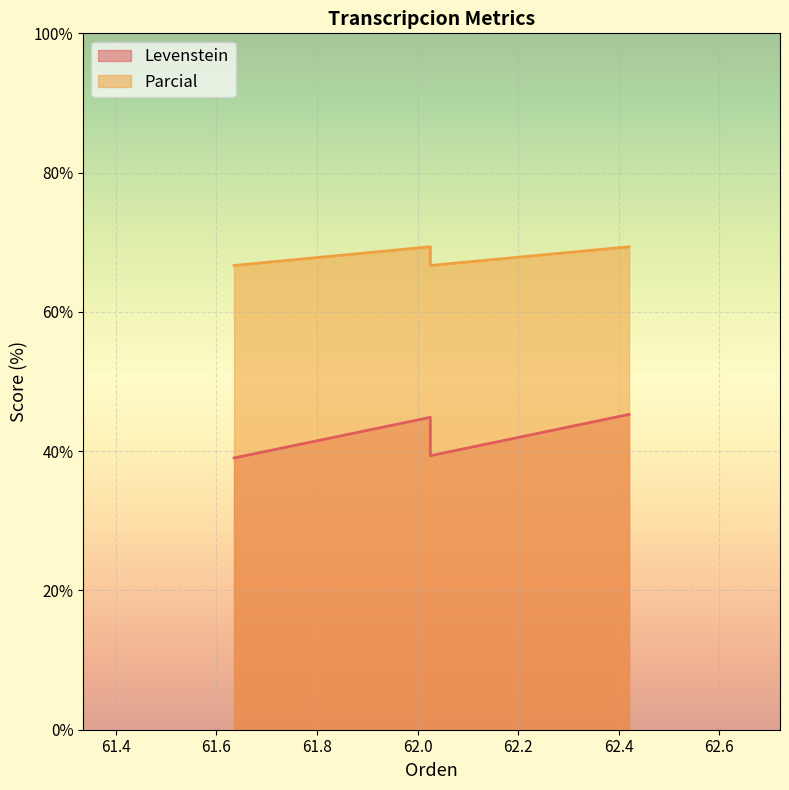

Reading left to right, extract all data points from this chart.

Levenstein: Estandar=39.0	Estandar_normalizada=44.9	Dialectal=39.3	Dialectal_normalizada=45.3
Parcial: Estandar=66.7	Estandar_normalizada=69.4	Dialectal=66.7	Dialectal_normalizada=69.4